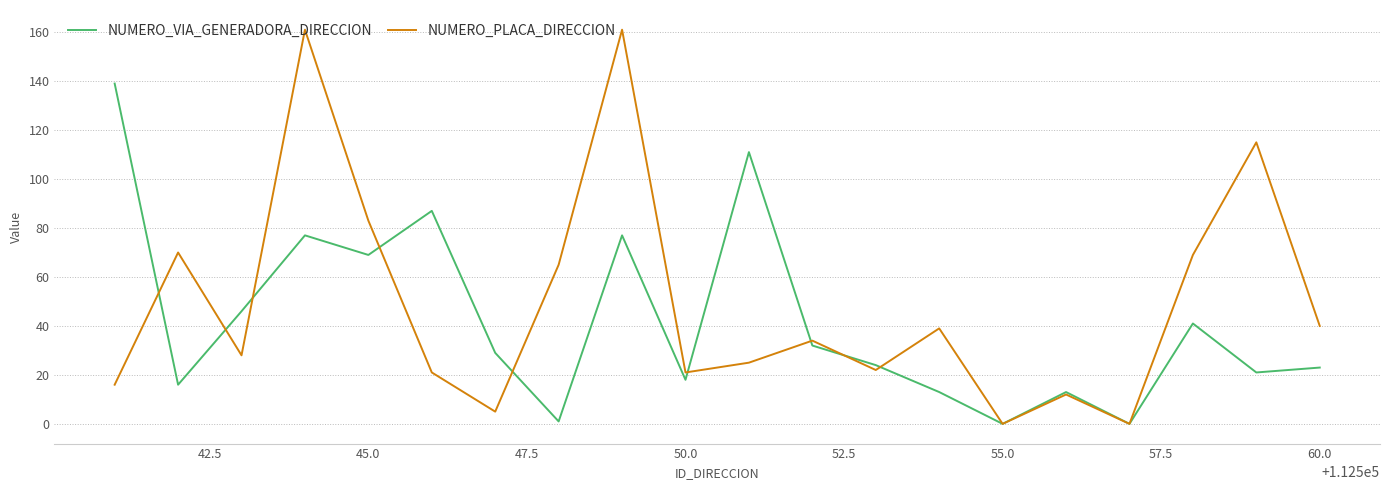

List the series in order of their overall mean, lowest first.

NUMERO_VIA_GENERADORA_DIRECCION, NUMERO_PLACA_DIRECCION